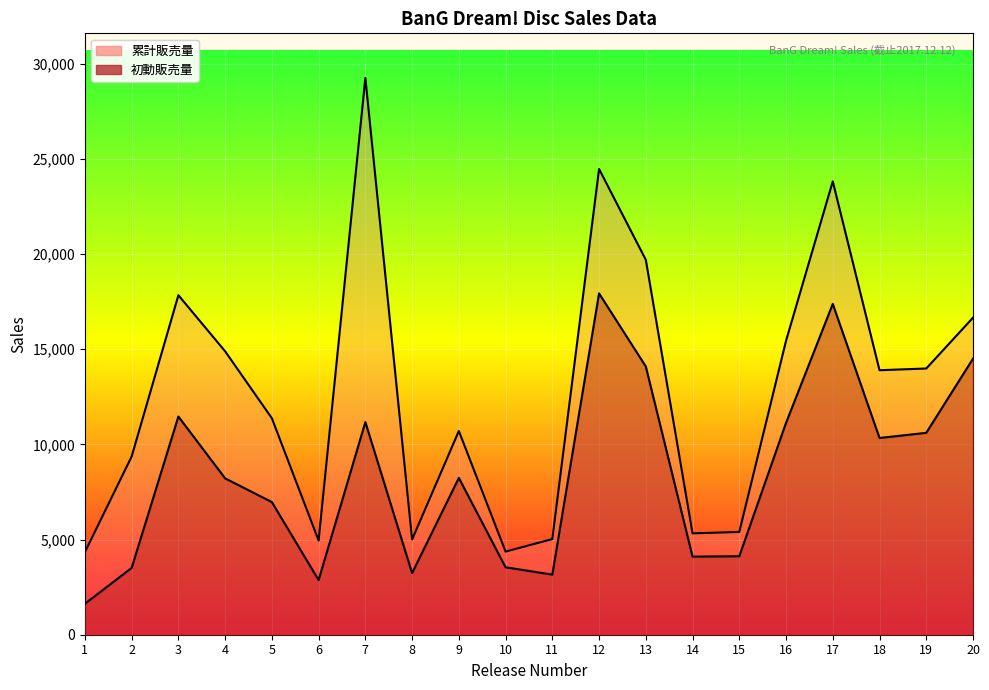

True or false: 累計販売量 and 初動販売量 intersect in this chart.

False